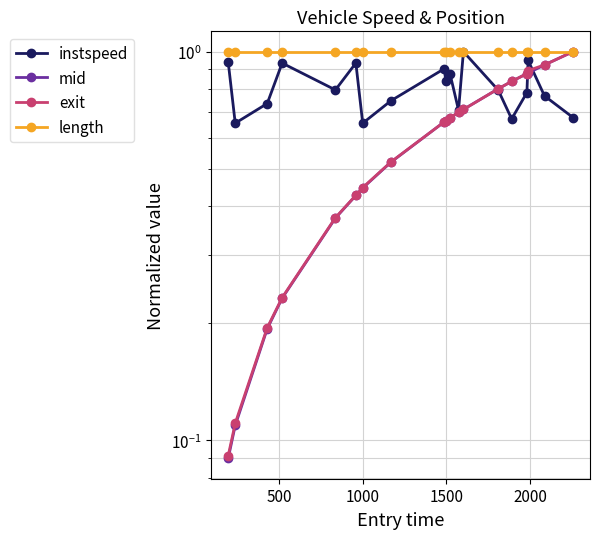

What are all the series names shown in the legend?

instspeed, mid, exit, length